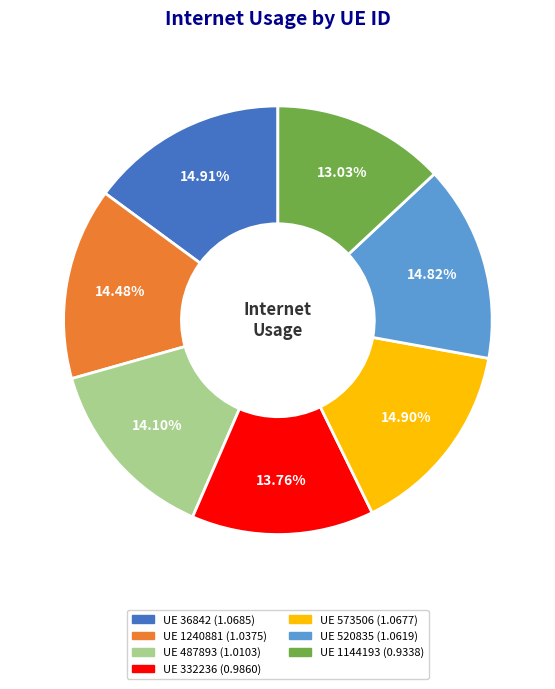

Is there any slice that represents more than half of the pie?

No